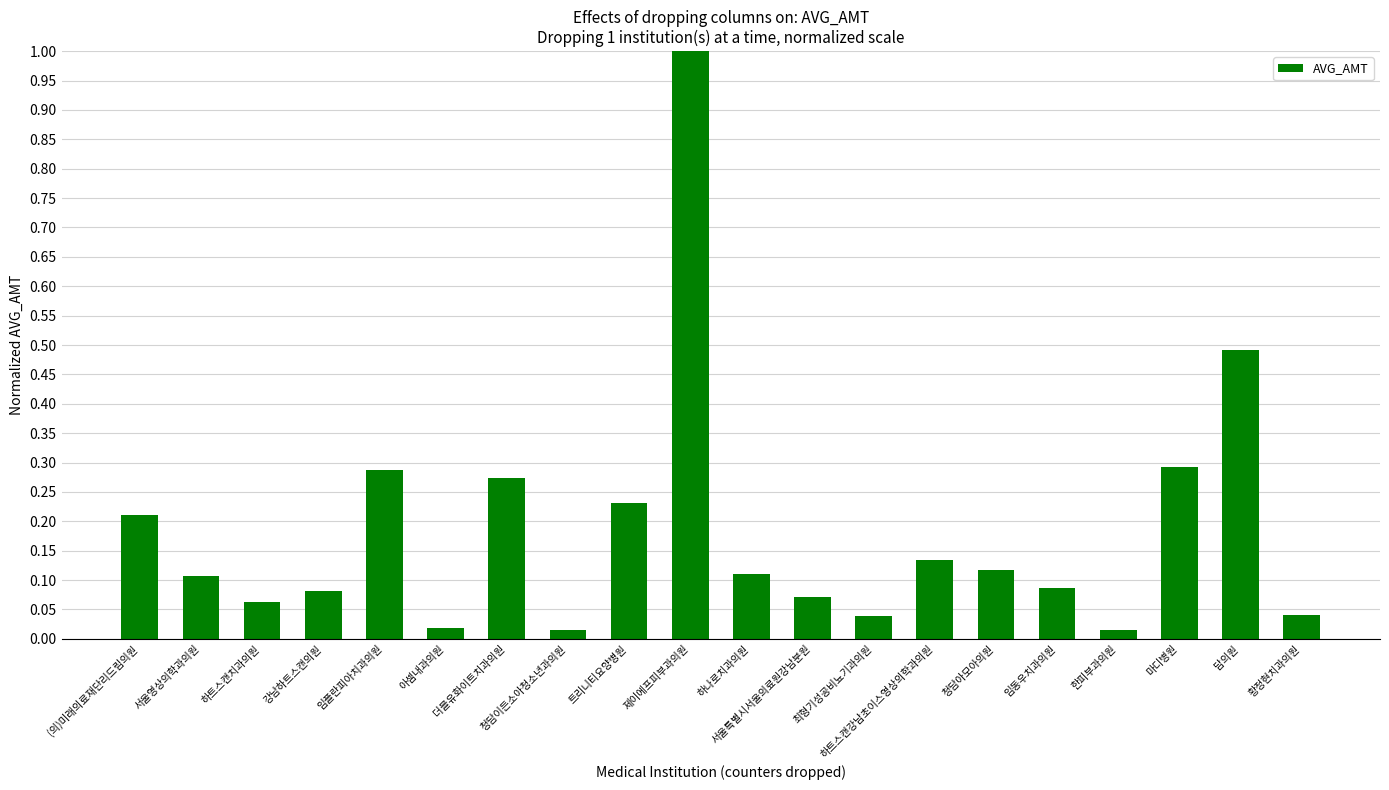

What is the label of the 14th bar from the right?

더블유화이트치과의원